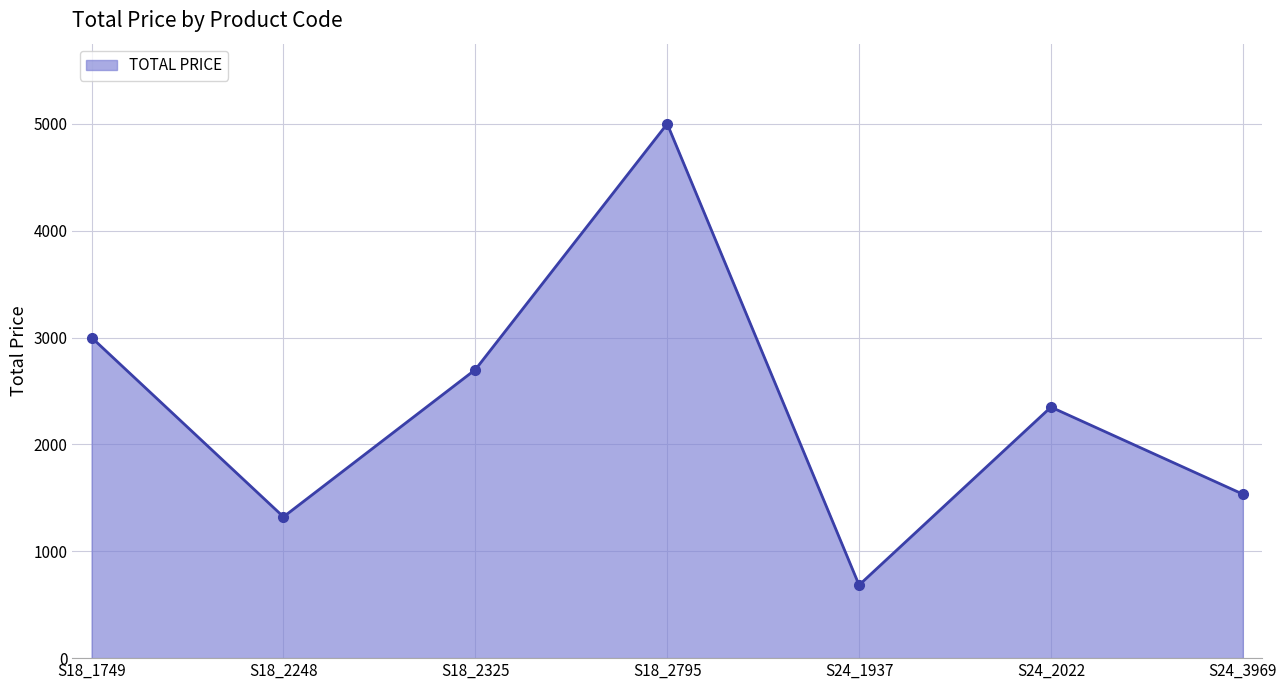

Which category has the highest value across all series?

S18_2795